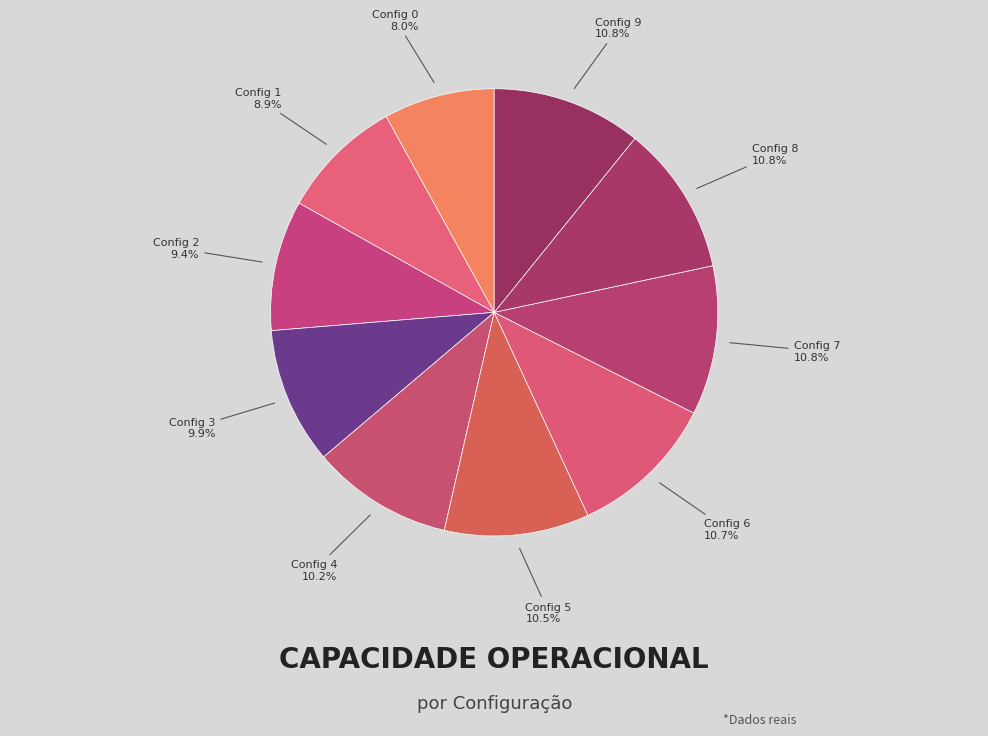

Count the number of slices in the pie.

10